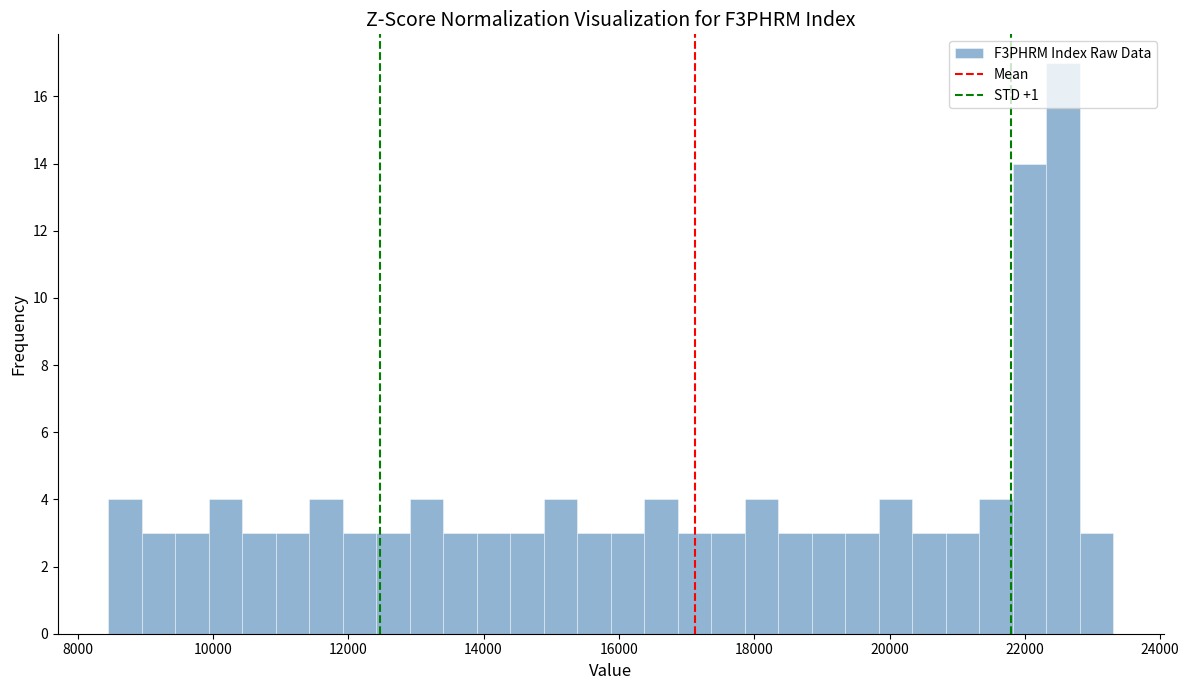

Around what value on the x-axis is the tallest bar? Give the approximate position of its centre, as read against the axis.

22600